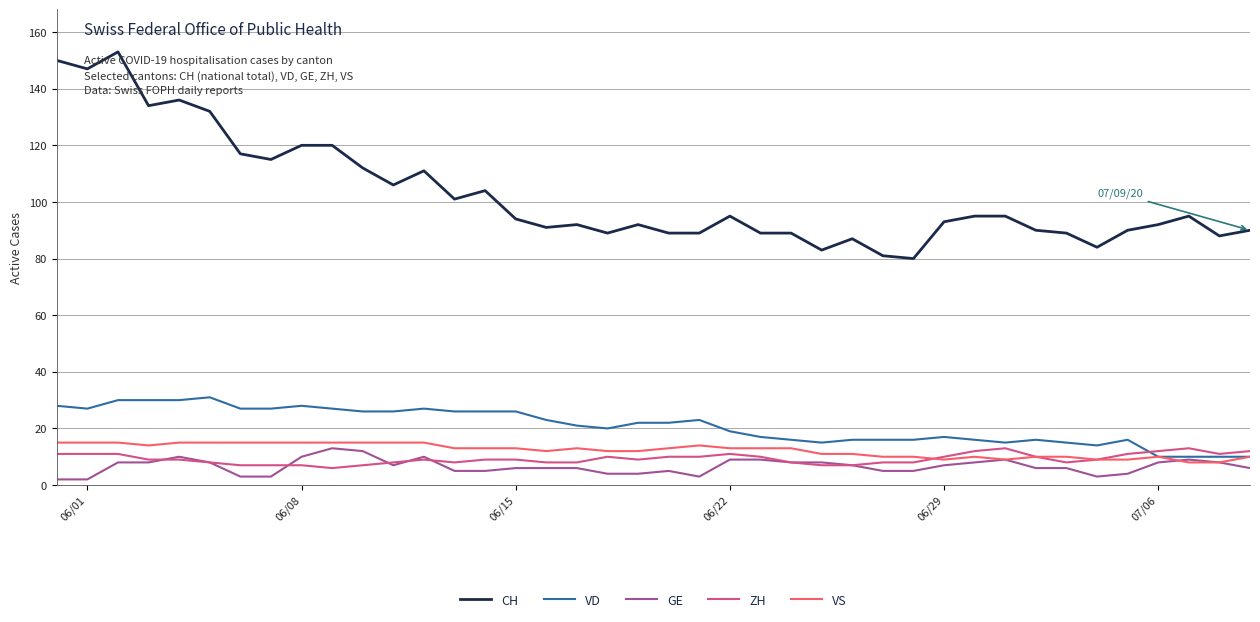

True or false: CH and VS intersect in this chart.

False